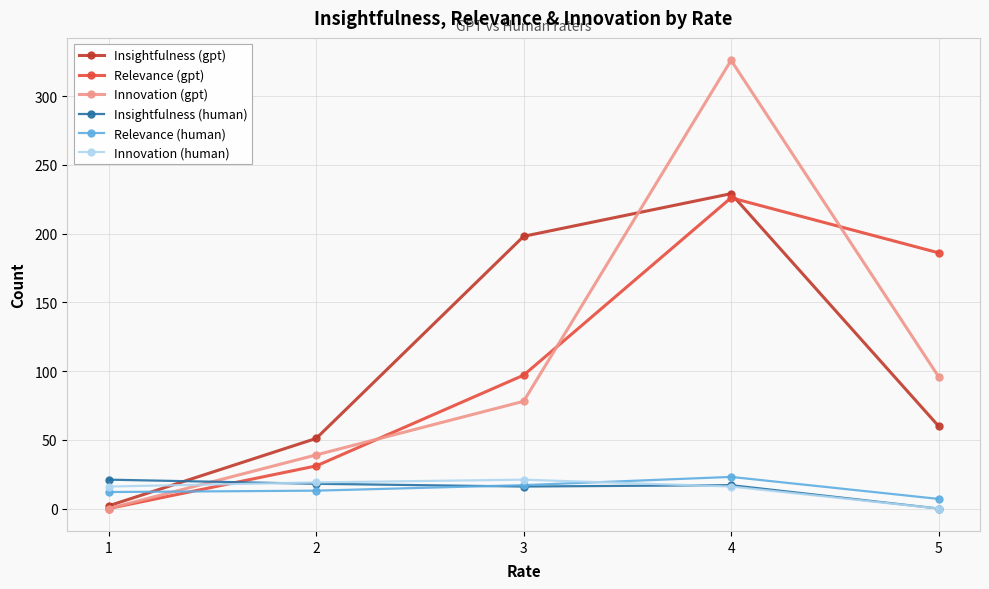

What is the sum of the Relevance (gpt) values at 2 and 5?

217